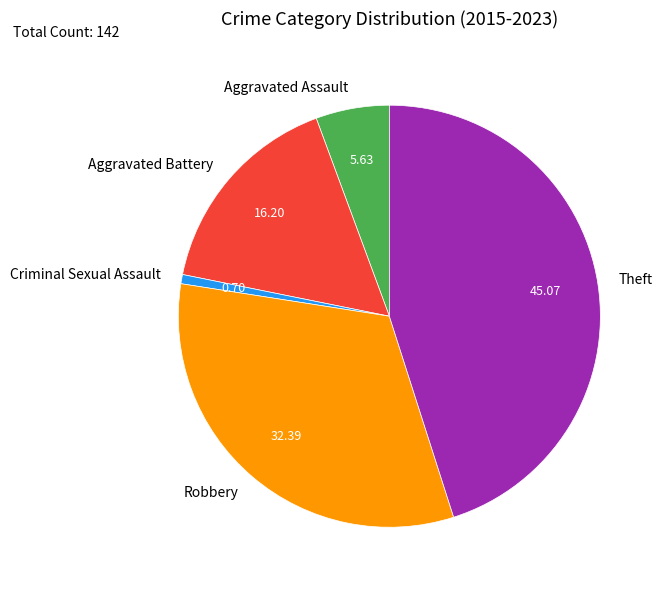

Approximately how many times larger is the value at Aggravated Assault compared to Aggravated Battery?

0.3